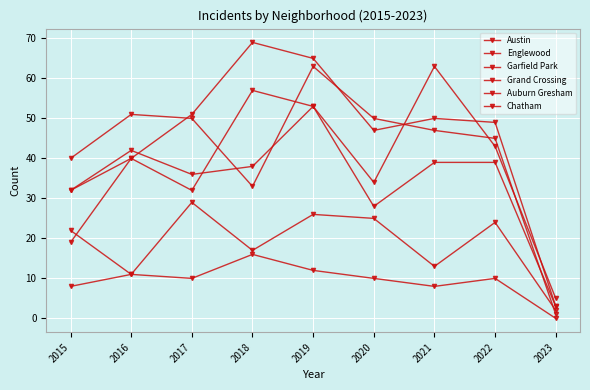

How many values in the Garfield Park series are below 49?

4